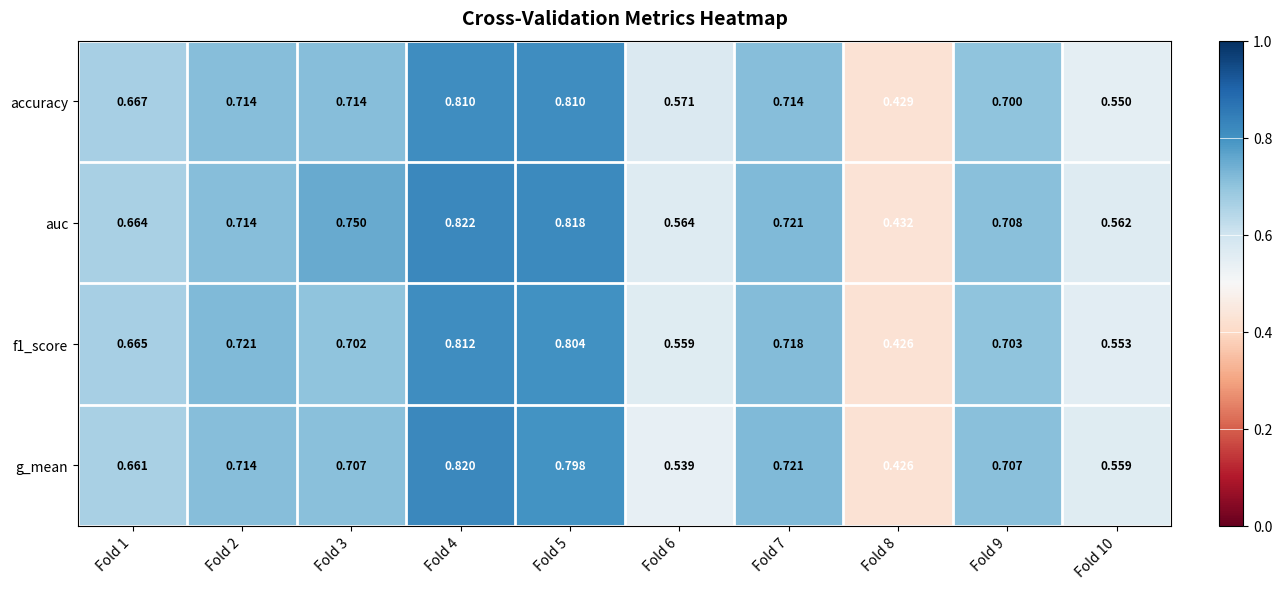

Which series has the largest total across all categories?

auc